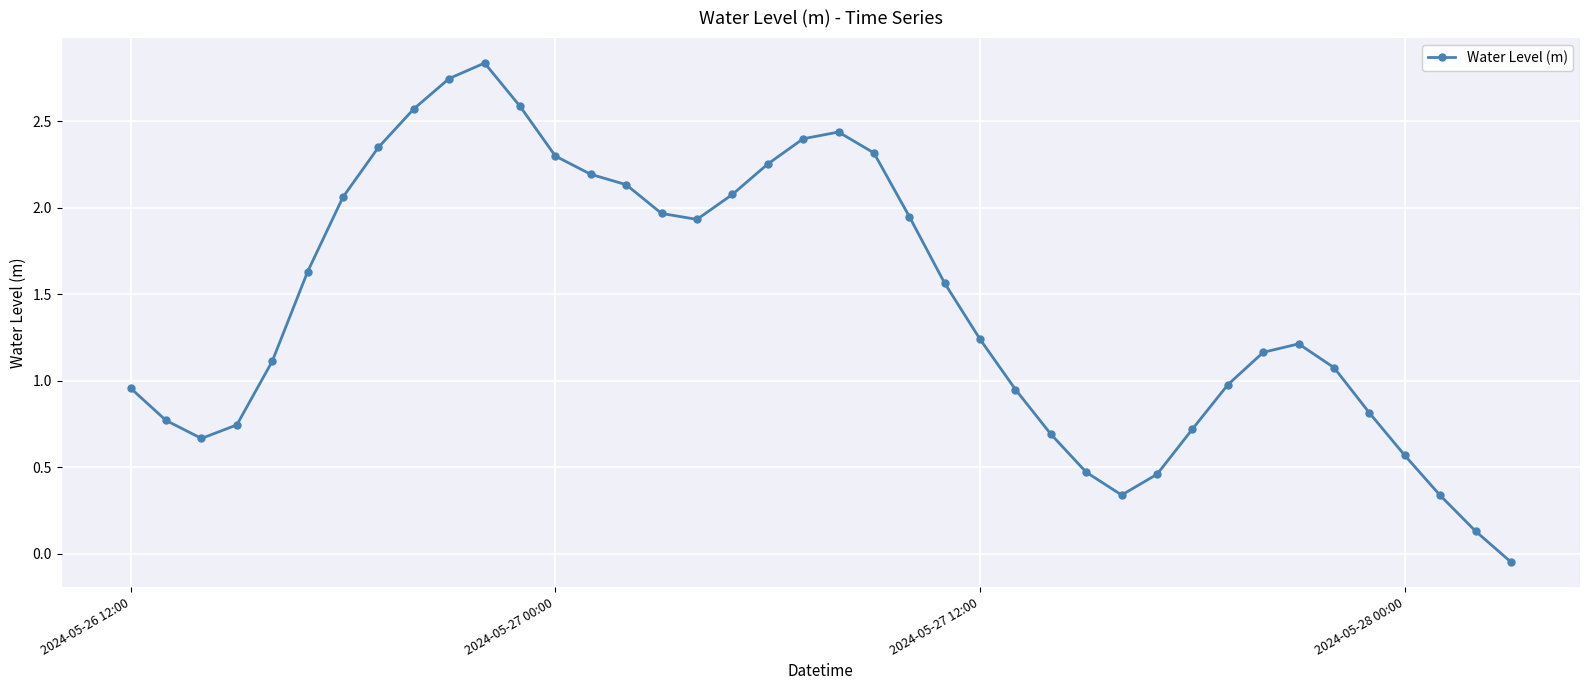

What is the sum of all values?

57.7